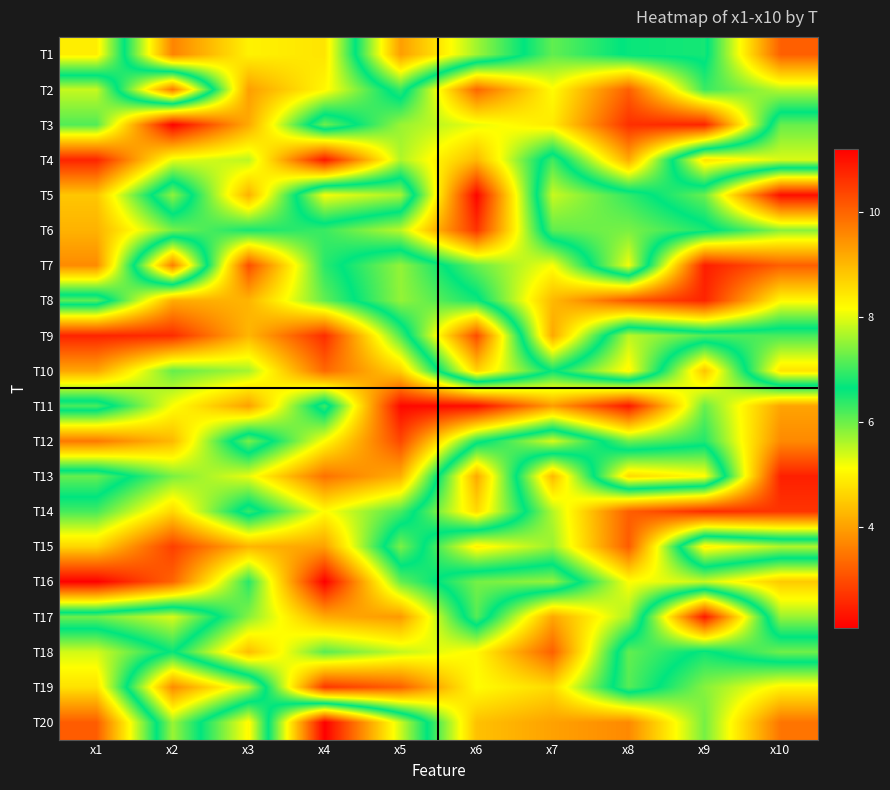

Reading right to left, transcribe all the data shown in this chart.

T1: x10=3.2	x9=6.8	x8=6.7	x7=6.1	x6=7.6	x5=9.3	x4=4.8	x3=5.0	x2=3.7	x1=8.4
T2: x10=5.6	x9=6.3	x8=3.2	x7=5.1	x6=3.3	x5=7.0	x4=5.0	x3=4.0	x2=9.8	x1=5.5
T3: x10=7.3	x9=2.5	x8=2.7	x7=4.9	x6=5.3	x5=5.7	x4=7.3	x3=4.1	x2=2.1	x1=6.2
T4: x10=7.9	x9=8.5	x8=4.1	x7=7.0	x6=4.3	x5=5.6	x4=2.4	x3=5.5	x2=5.3	x1=2.5
T5: x10=2.2	x9=6.0	x8=6.9	x7=7.8	x6=2.1	x5=7.6	x4=8.1	x3=4.2	x2=7.5	x1=4.5
T6: x10=5.8	x9=6.8	x8=7.4	x7=7.2	x6=2.7	x5=5.5	x4=6.3	x3=6.5	x2=5.9	x1=4.2
T7: x10=3.2	x9=2.4	x8=8.1	x7=5.2	x6=6.0	x5=7.5	x4=6.4	x3=3.0	x2=9.7	x1=3.7
T8: x10=5.1	x9=2.5	x8=3.1	x7=4.3	x6=6.8	x5=7.5	x4=6.1	x3=4.2	x2=4.1	x1=7.2
T9: x10=7.1	x9=7.1	x8=7.8	x7=4.1	x6=10.3	x5=6.2	x4=2.6	x3=4.3	x2=2.6	x1=2.5
T10: x10=8.5	x9=4.4	x8=8.3	x7=6.6	x6=8.7	x5=4.6	x4=3.3	x3=5.7	x2=6.0	x1=4.1
T11: x10=4.0	x9=6.0	x8=2.4	x7=4.0	x6=2.2	x5=2.2	x4=7.0	x3=4.0	x2=5.1	x1=7.1
T12: x10=3.7	x9=6.4	x8=6.0	x7=7.9	x6=6.5	x5=2.9	x4=5.1	x3=7.4	x2=4.3	x1=3.5
T13: x10=2.5	x9=8.2	x8=8.6	x7=4.3	x6=9.2	x5=4.2	x4=3.4	x3=5.3	x2=5.9	x1=7.2
T14: x10=2.7	x9=2.6	x8=3.2	x7=5.6	x6=8.6	x5=6.2	x4=5.1	x3=7.0	x2=4.7	x1=6.2
T15: x10=7.7	x9=8.3	x8=3.2	x7=5.7	x6=5.0	x5=7.4	x4=4.0	x3=4.2	x2=2.8	x1=4.6
T16: x10=4.5	x9=5.4	x8=5.1	x7=7.5	x6=7.3	x5=6.0	x4=2.1	x3=6.4	x2=3.3	x1=2.1
T17: x10=5.7	x9=10.9	x8=5.7	x7=4.1	x6=7.2	x5=3.9	x4=4.1	x3=5.8	x2=7.9	x1=7.3
T18: x10=7.3	x9=6.6	x8=7.2	x7=3.2	x6=5.0	x5=5.5	x4=6.1	x3=4.3	x2=6.7	x1=5.4
T19: x10=5.0	x9=5.8	x8=7.2	x7=4.7	x6=5.1	x5=3.2	x4=2.7	x3=7.8	x2=9.5	x1=4.8
T20: x10=3.5	x9=5.9	x8=3.7	x7=4.0	x6=4.4	x5=7.9	x4=11.2	x3=5.1	x2=7.6	x1=3.2